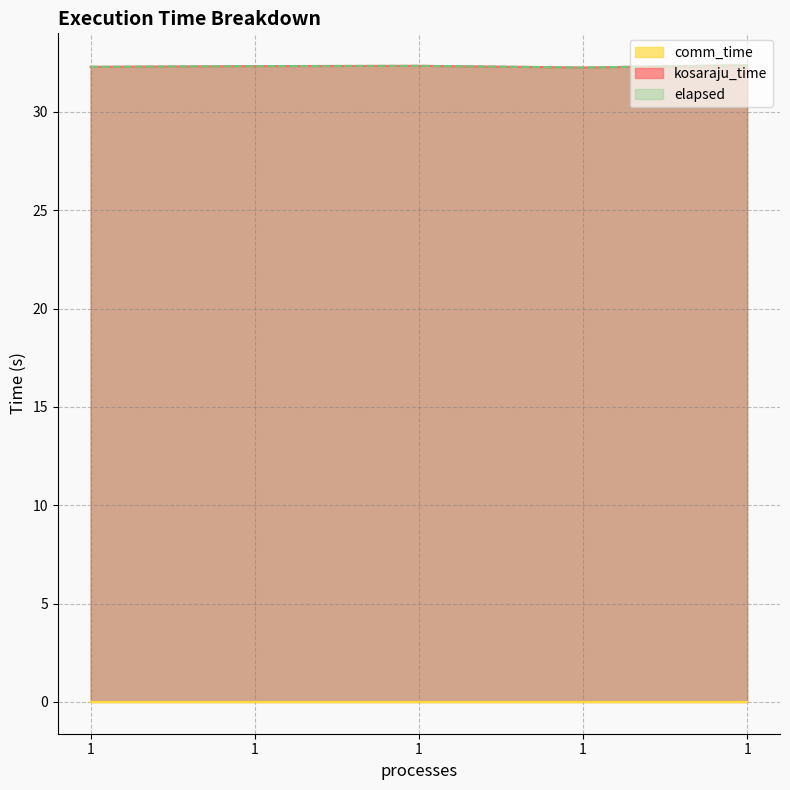

What is the value of the kosaraju_time point at the 2nd from the left?

32.3